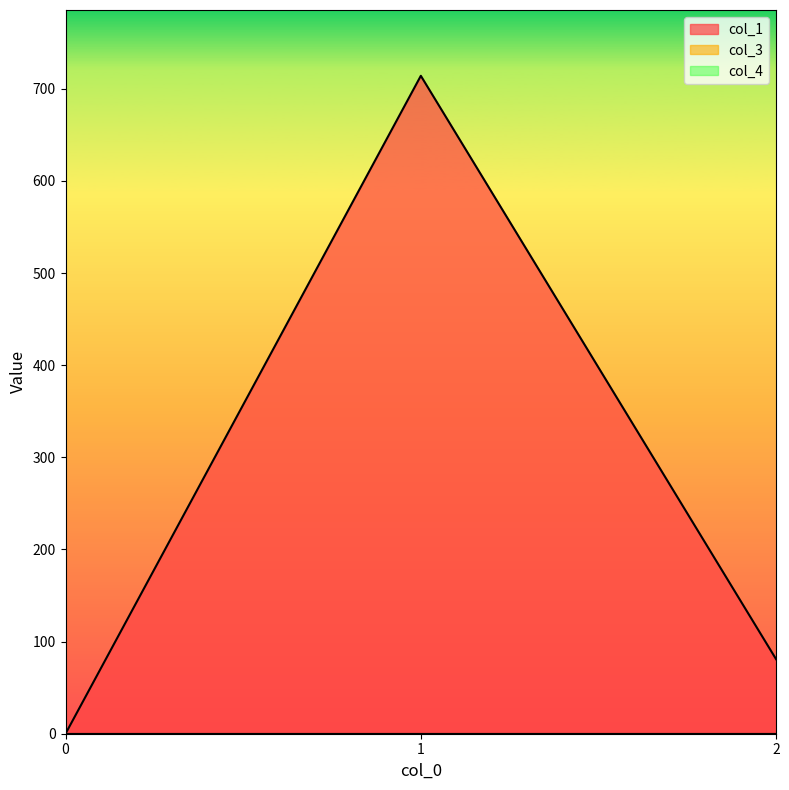

How many values in col_1 are above zero?

2